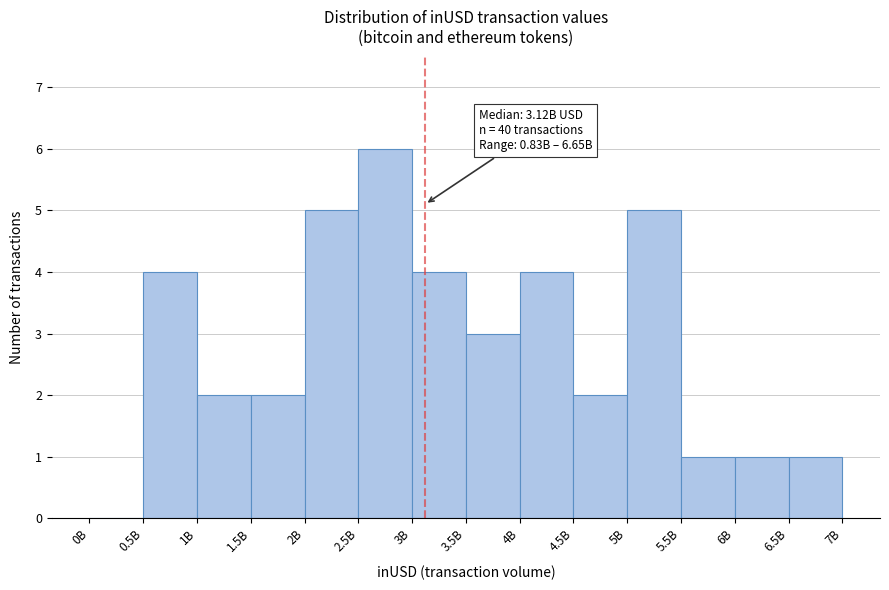

Reading right to left, extract all data points from this chart.

6.5B=1	6B=1	5.5B=1	5B=5	4.5B=2	4B=4	3.5B=3	3B=4	2.5B=6	2B=5	1.5B=2	1B=2	0.5B=4	0B=0